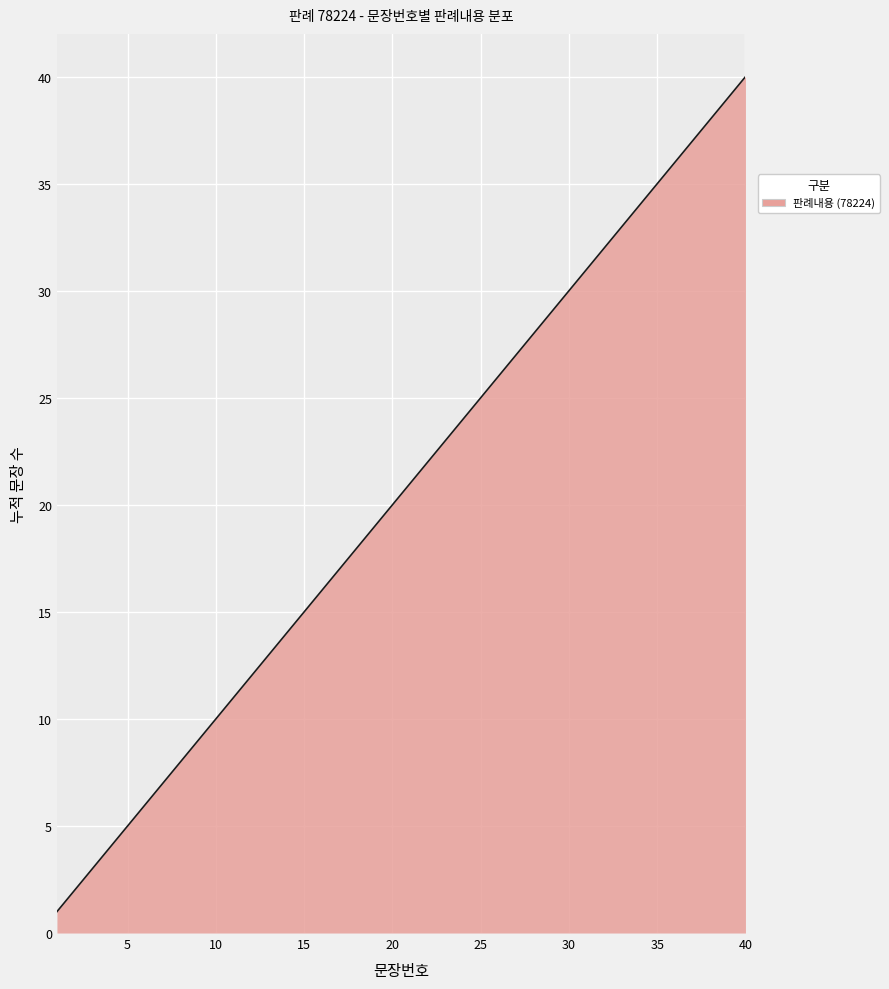

True or false: there are more than 2 points higher than both neighbors.

False